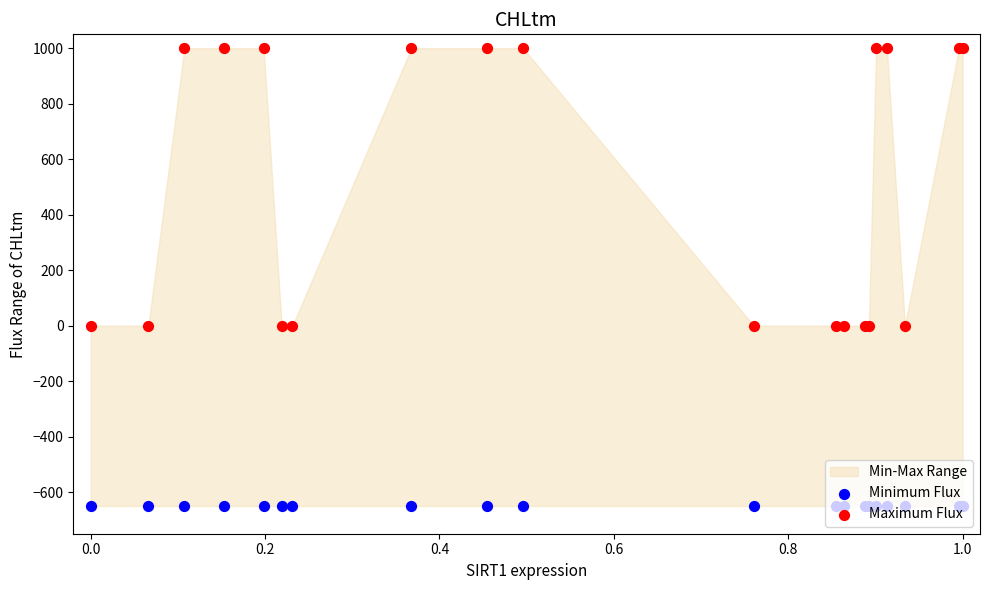

Which series has the widest spread of Y values?

Maximum Flux